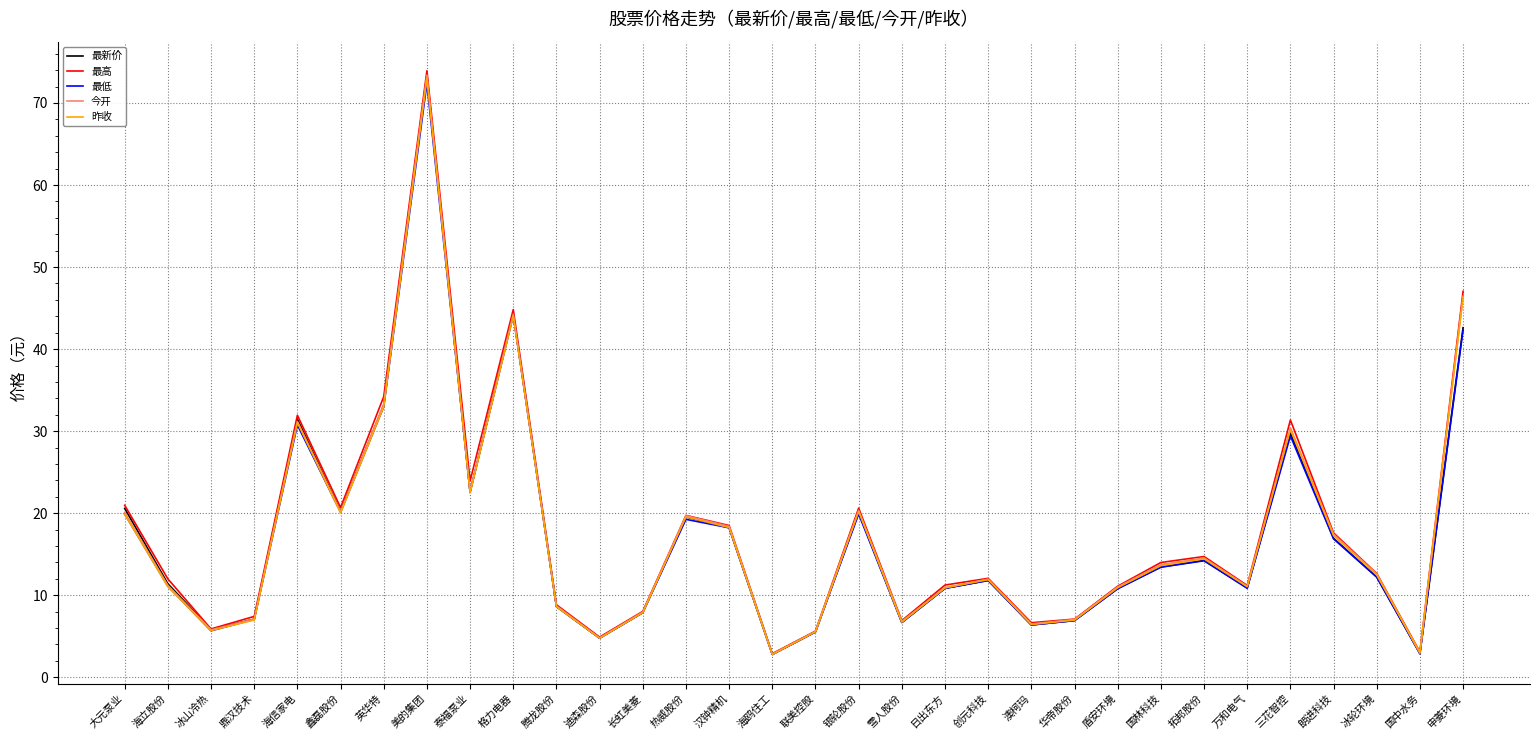

What is the maximum value shown in the chart?

73.9